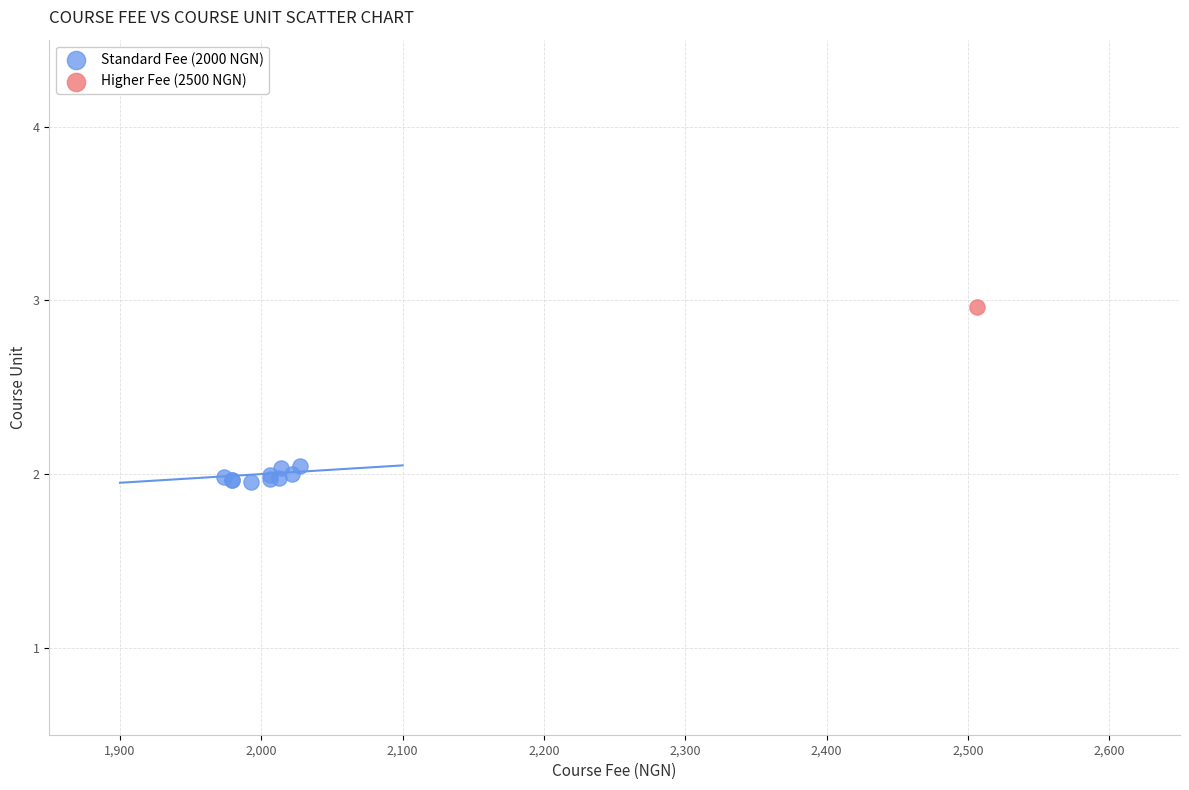

What are all the series names shown in the legend?

Standard Fee (2000 NGN), Higher Fee (2500 NGN)